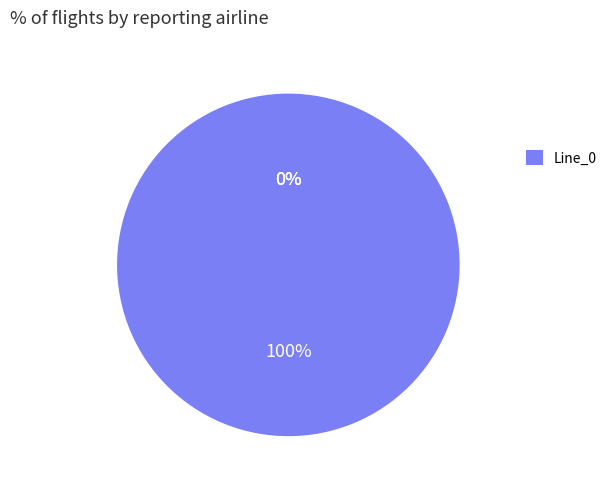

True or false: Line_2 accounts for 0% of the total.

True